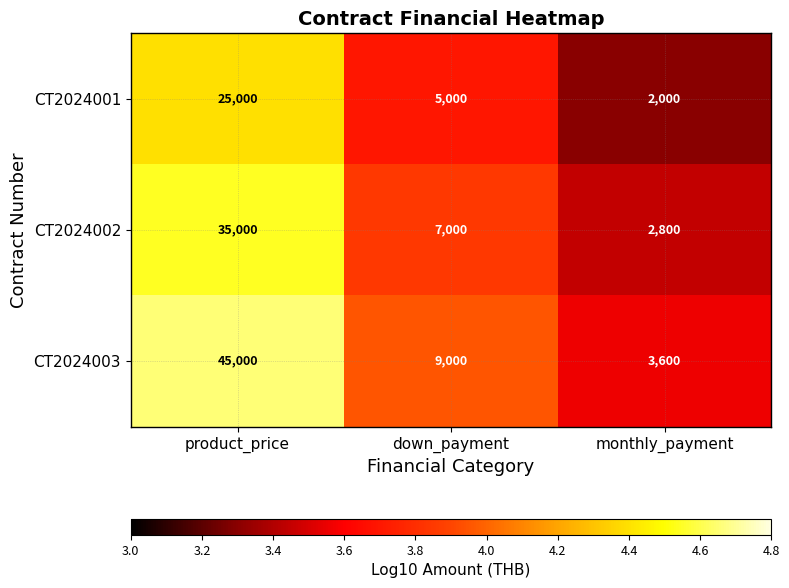

What is the difference between the maximum and minimum values in the CT2024003 series?

41400